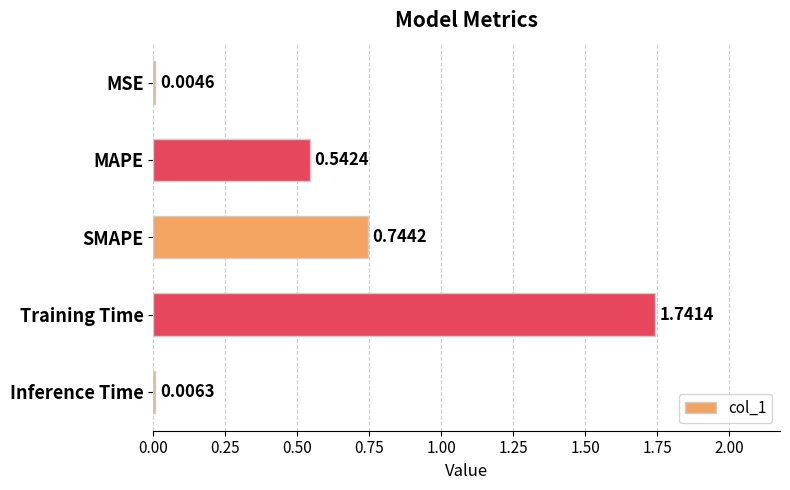

What is the sum of all values?

3.0